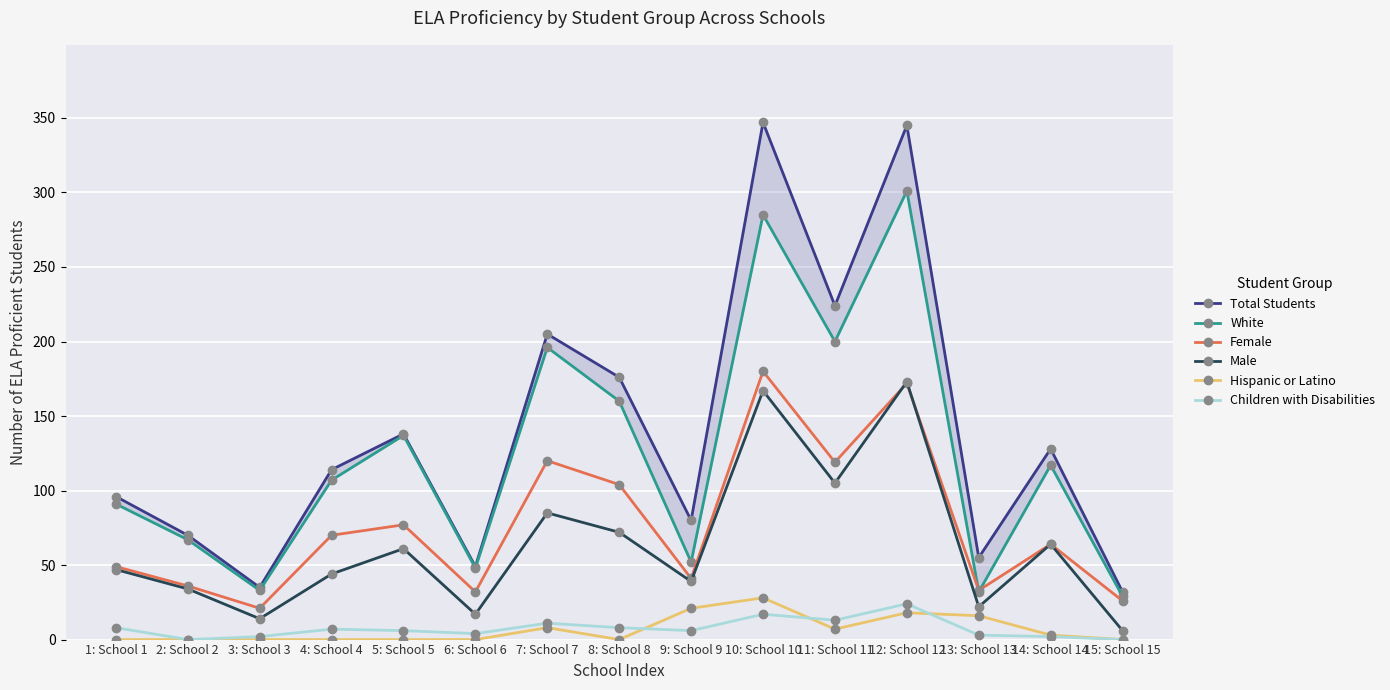

Read the Male value at 15: School 15, to the nearest 5.

5